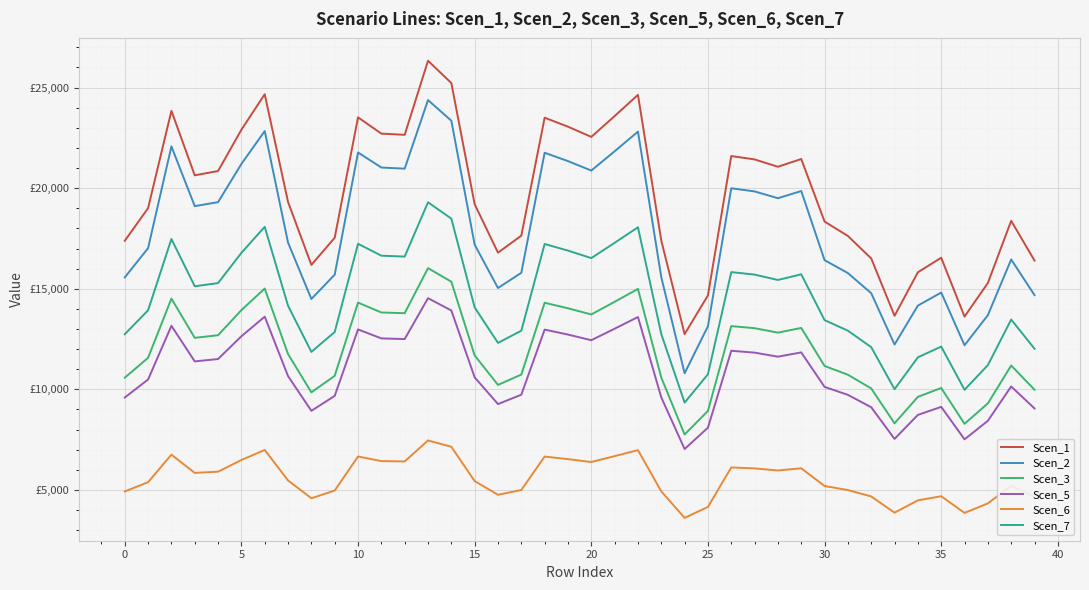

At which category is the sum across all series the highest?

13